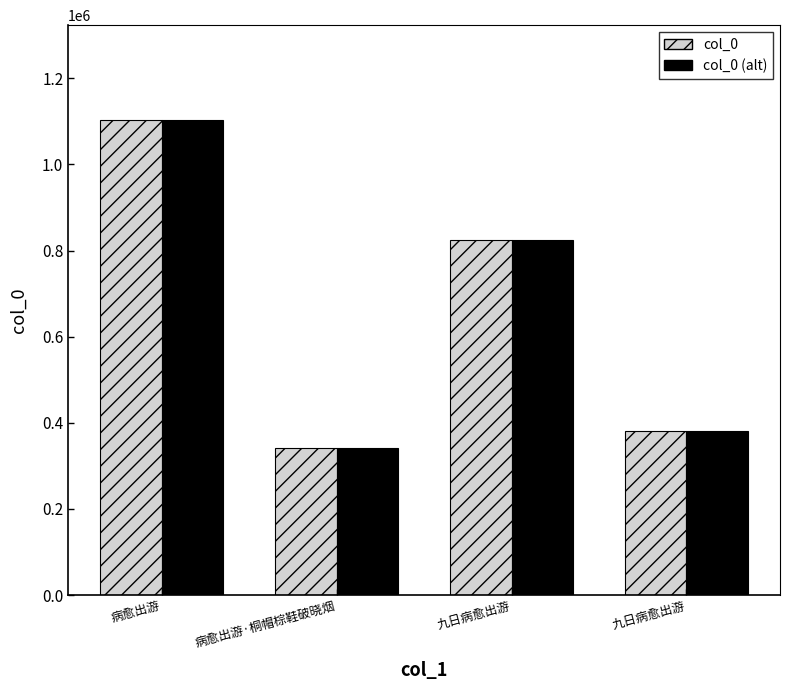

What are all the series names shown in the legend?

col_0, col_0 (alt)